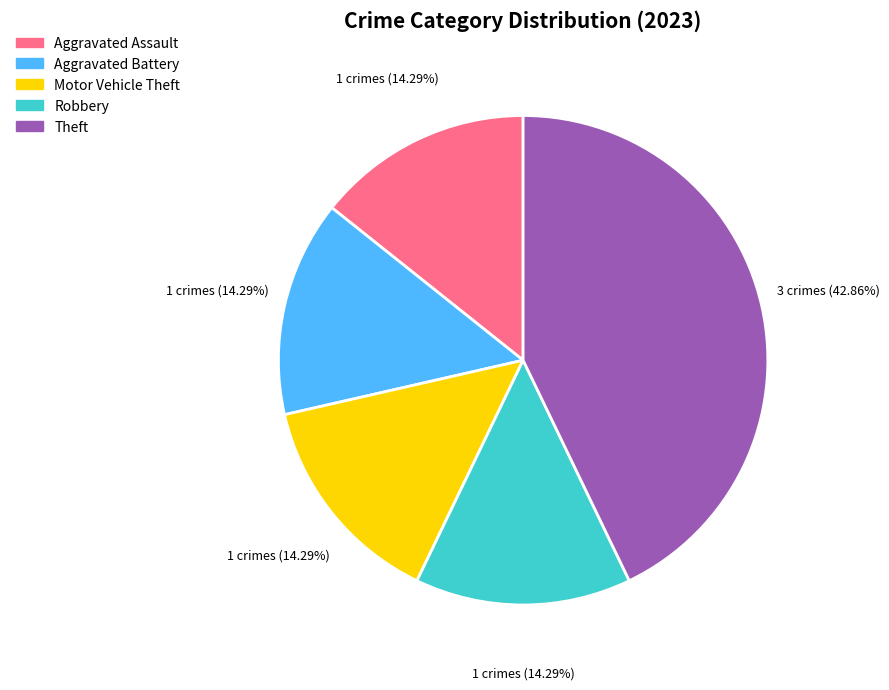

True or false: Robbery accounts for 22% of the total.

False